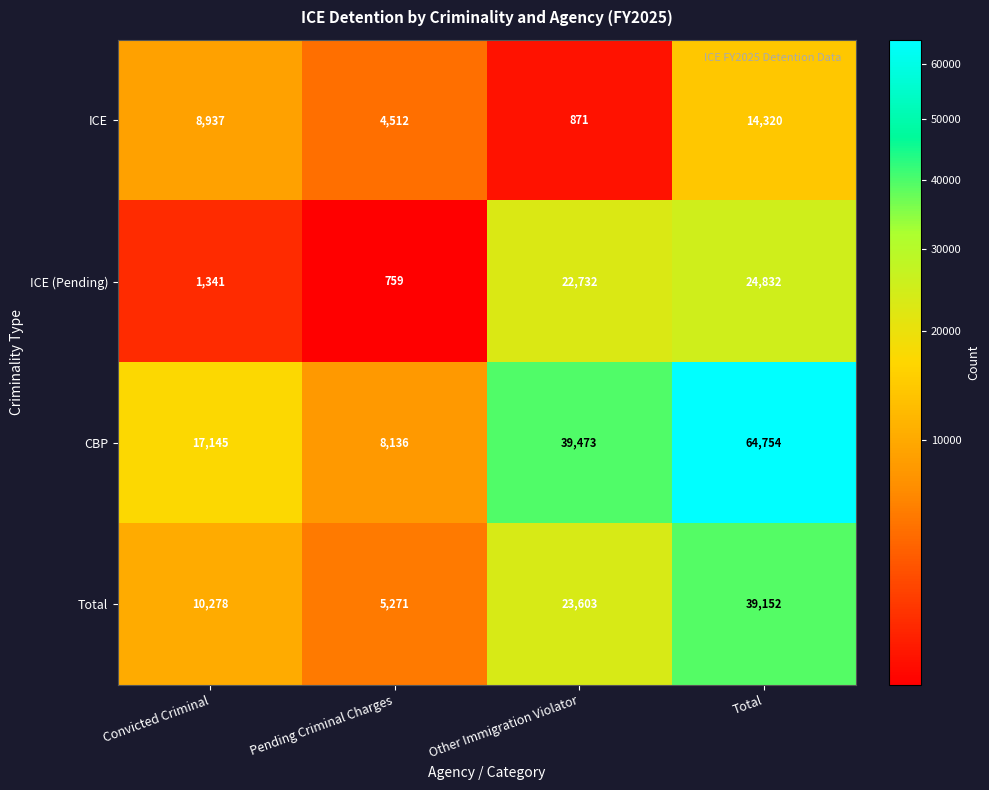

Which series has the largest range (max minus min)?

CBP